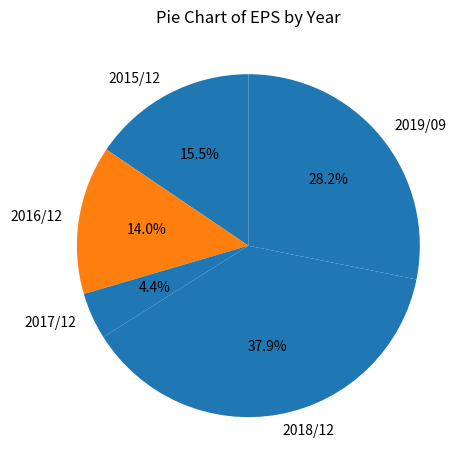

Which slice is the largest?

2018/12